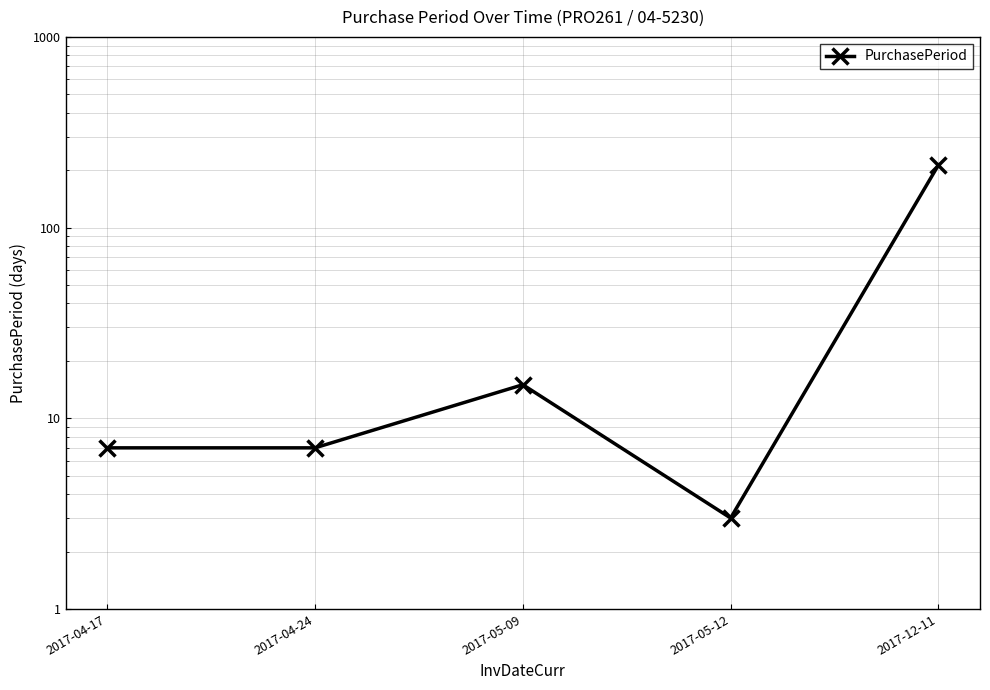

Is it true that the value at 2017-04-17 is 2?

False